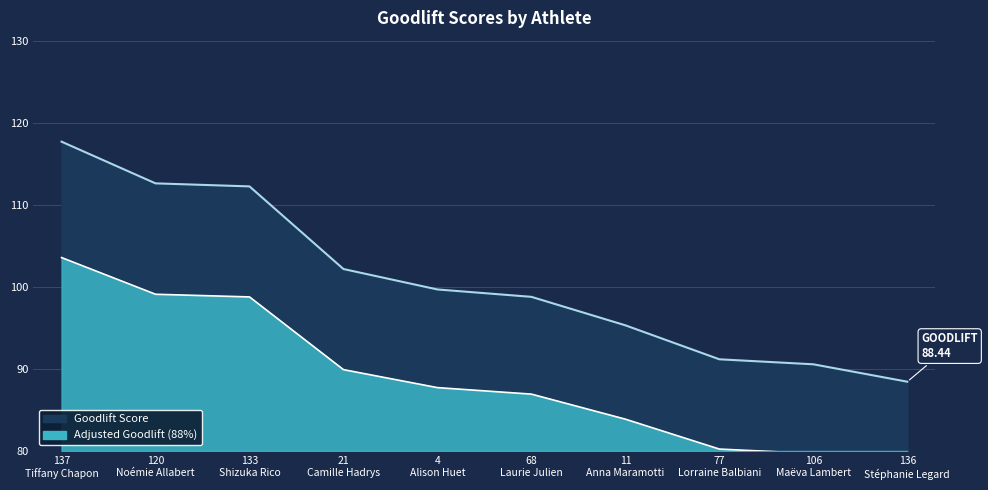

Rank the categories by value from highest to lowest.

137
Tiffany Chapon, 120
Noémie Allabert, 133
Shizuka Rico, 21
Camille Hadrys, 4
Alison Huet, 68
Laurie Julien, 11
Anna Maramotti, 77
Lorraine Balbiani, 106
Maëva Lambert, 136
Stéphanie Legard